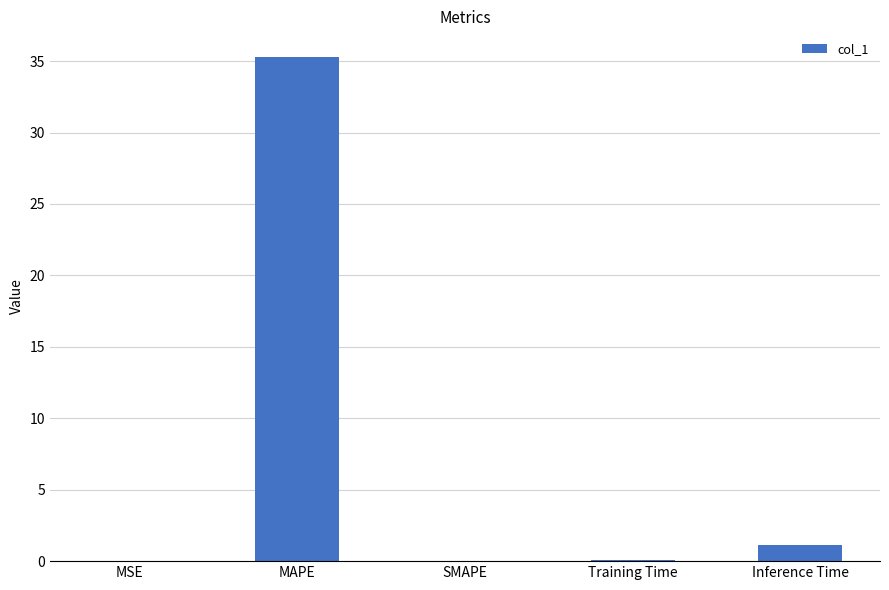

Count the number of data series in this chart.

1